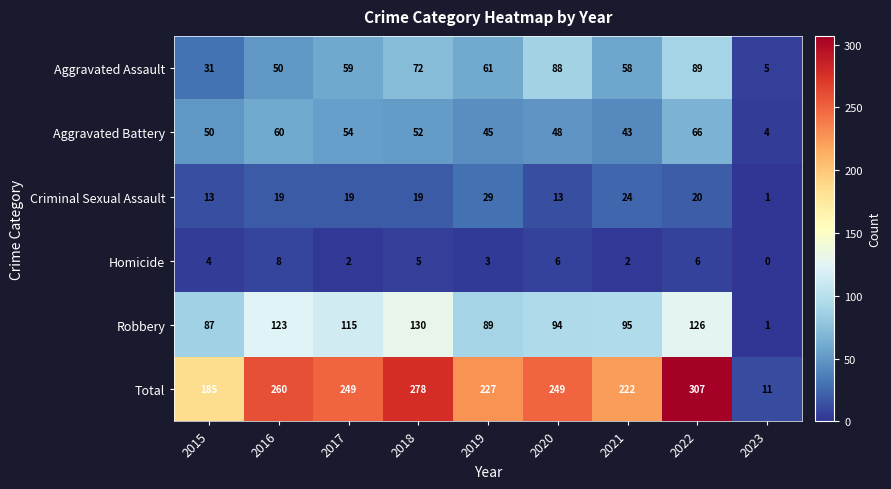

What is the sum of all Robbery values?

860